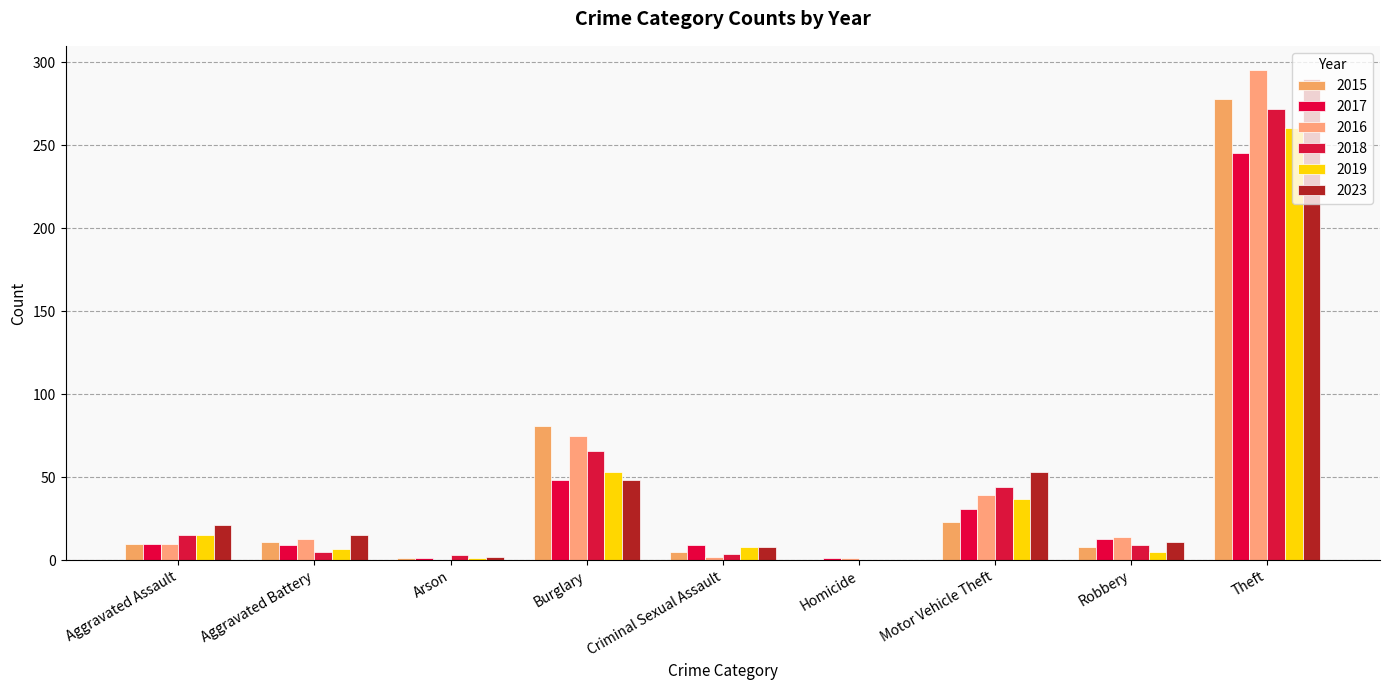

What position from the left is Criminal Sexual Assault?

5